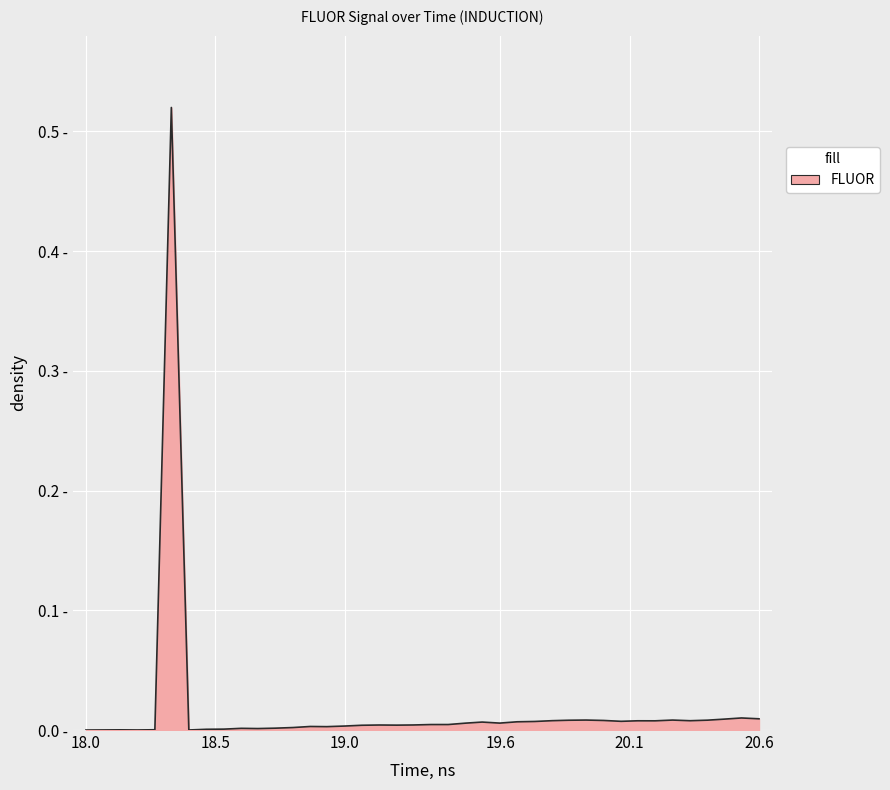

Does the chart display data point markers on the line(s)?

No